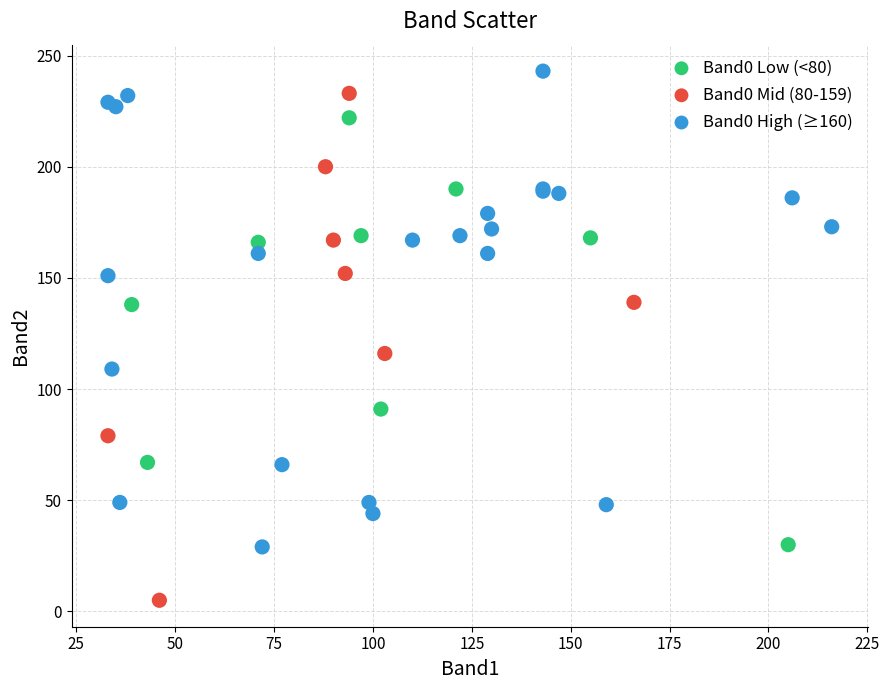

Which series contains the lowest Y value?

Band0 Mid (80-159)